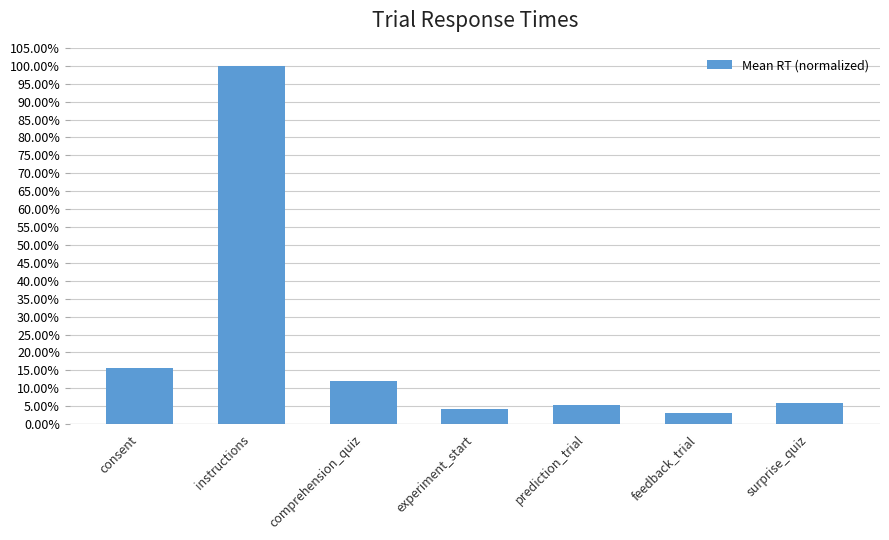

What is the greatest value displayed?

1.0